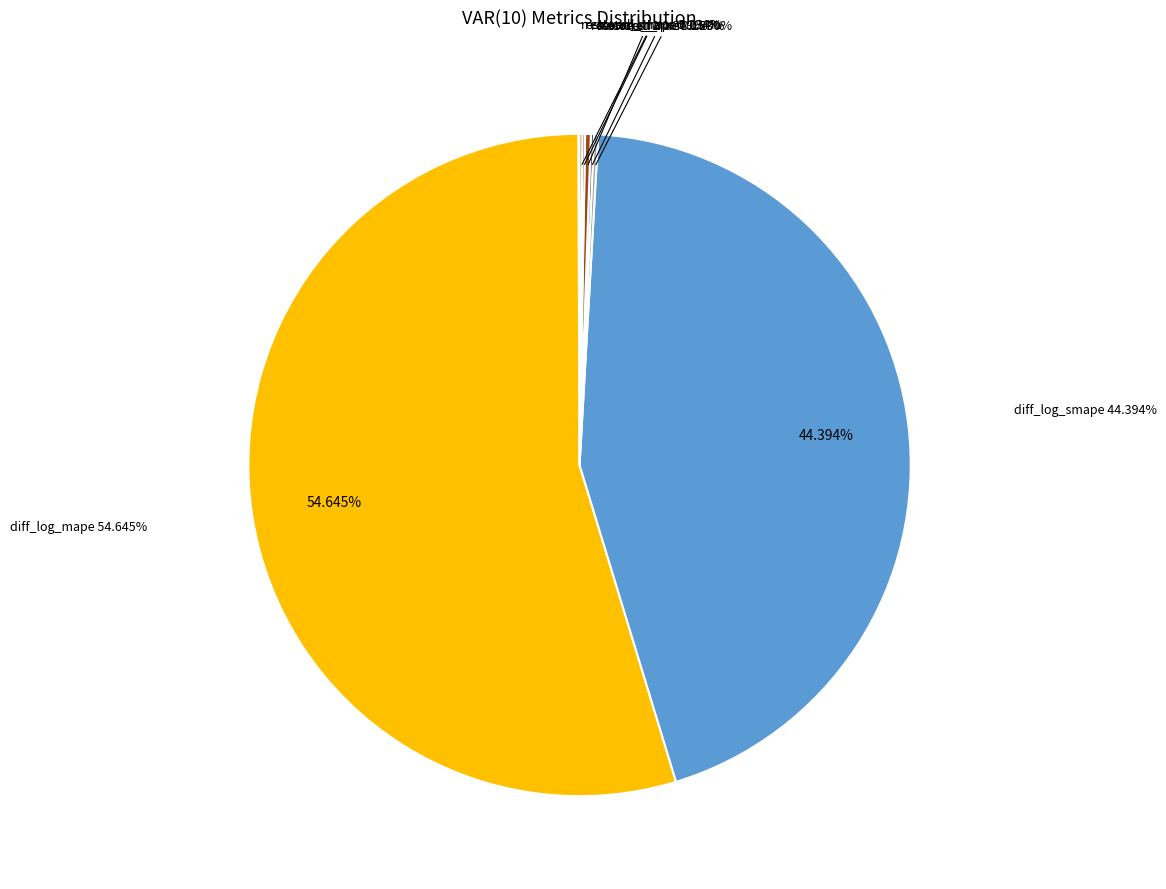

Count the number of slices in the pie.

10